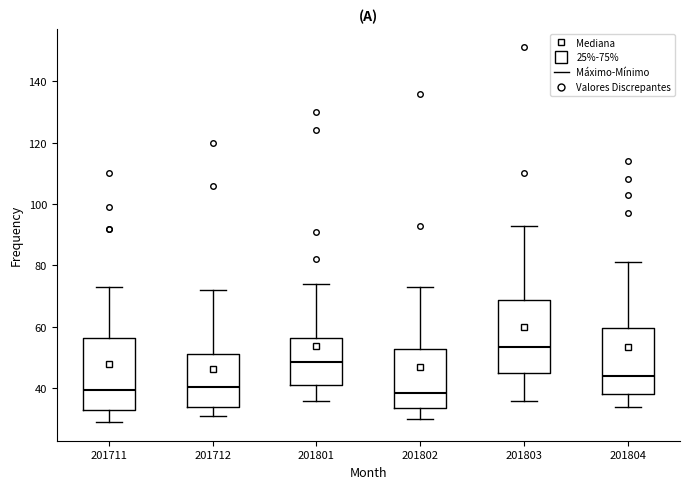

Reading left to right, transcribe this box plot: for each box, give where its median line is, the range the box spans, and where its two whiskers end, as read against the y-axis. The values are not printed on the chart, so give them approximately, as read against the axis.

201711: median 40, box 34 to 56, whiskers 30 to 74
201712: median 40, box 34 to 52, whiskers 32 to 72
201801: median 48, box 42 to 56, whiskers 36 to 74
201802: median 38, box 34 to 52, whiskers 30 to 74
201803: median 54, box 46 to 68, whiskers 36 to 94
201804: median 44, box 38 to 60, whiskers 34 to 82